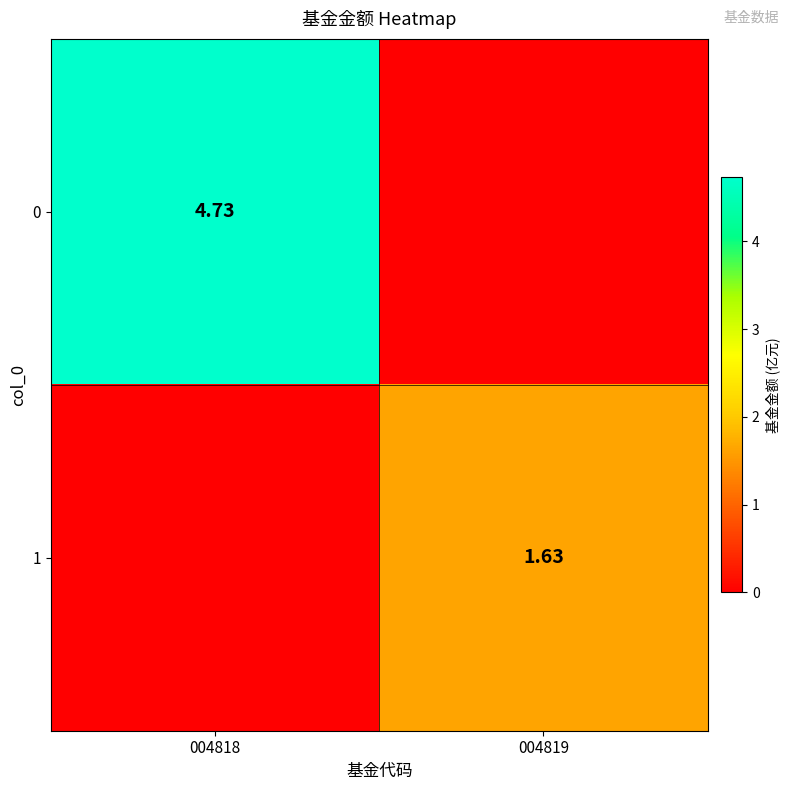

What is the sum of all 0 values?

4.7